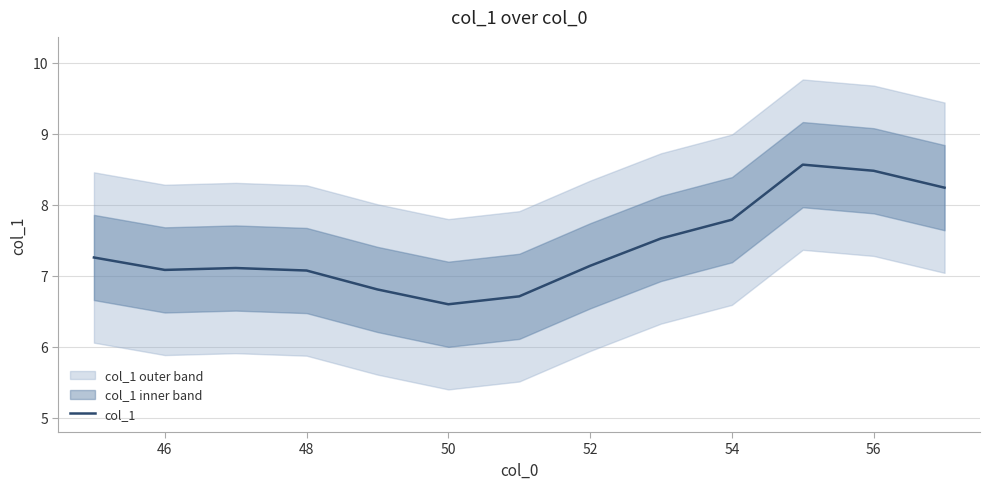

The col_1 series shows 6.6 at 50. True or false?

True